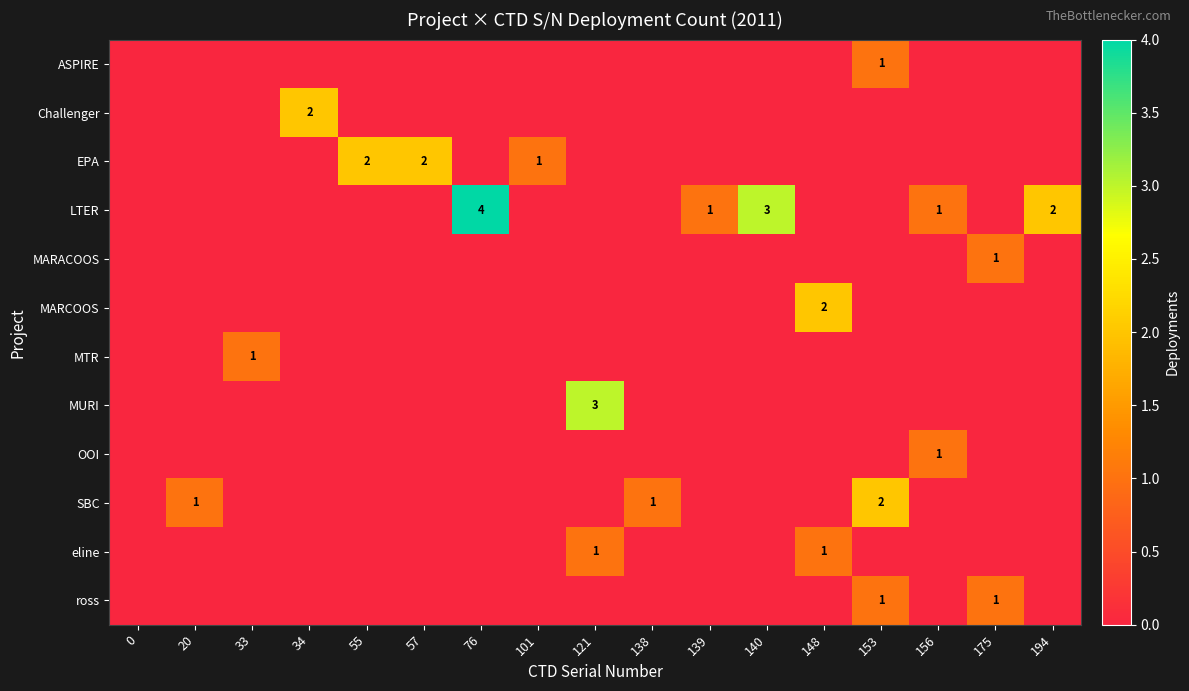

List the series in order of their peak value, lowest first.

ASPIRE, MARACOOS, MTR, OOI, eline, ross, Challenger, EPA, MARCOOS, SBC, MURI, LTER